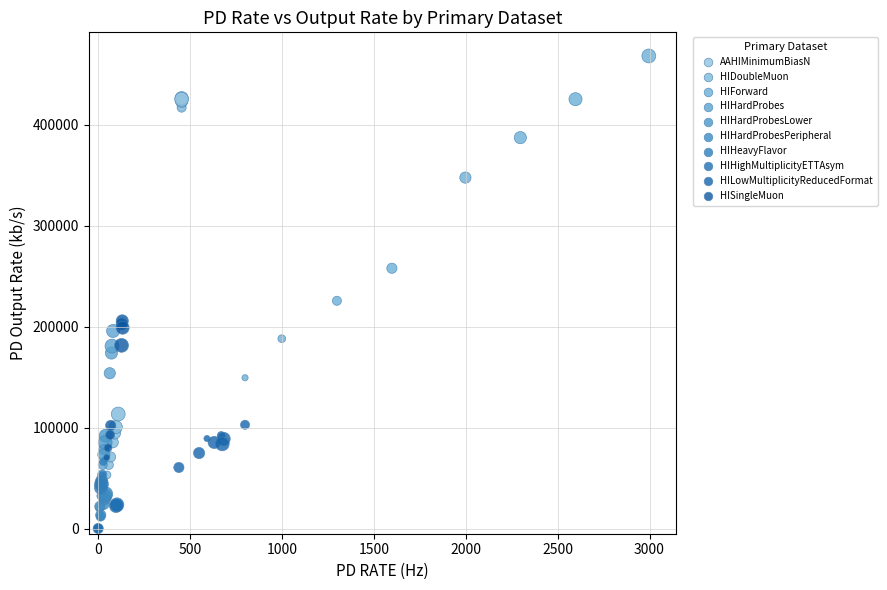

Which series reaches the maximum Y coordinate?

HIForward